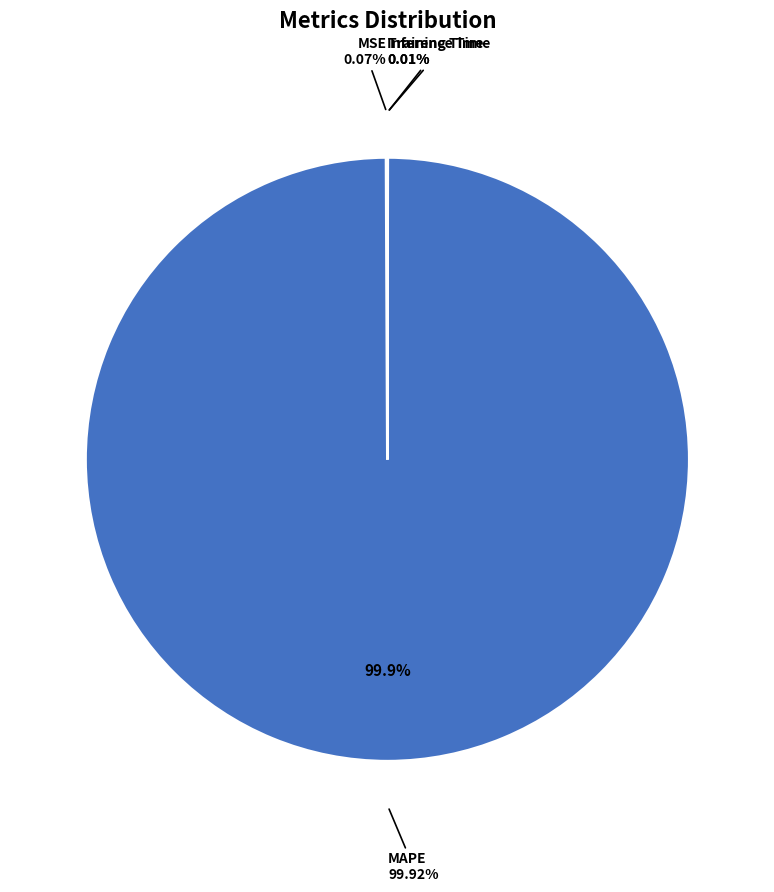

What percentage is the MAPE slice, to the nearest percent?

100%